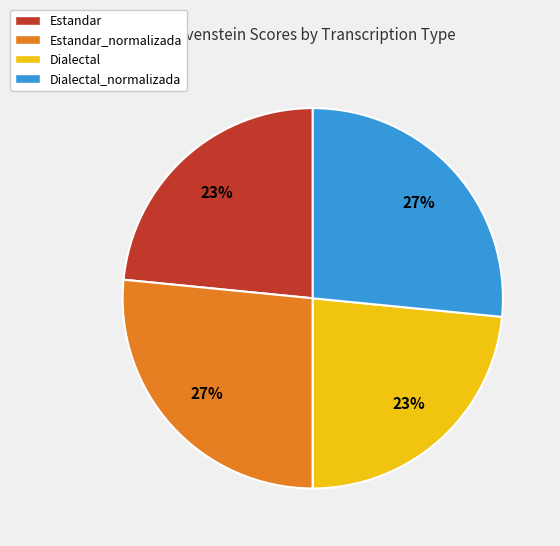

Does any single category account for the majority?

No